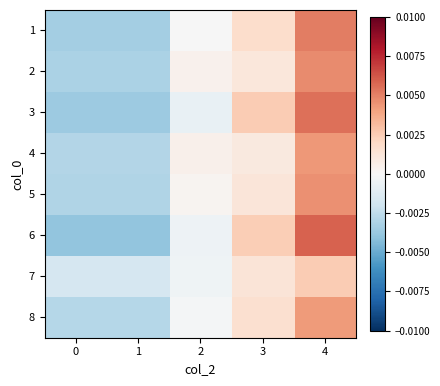

Rank the series by their maximum value, from highest to lowest.

6, 3, 1, 2, 5, 4, 8, 7